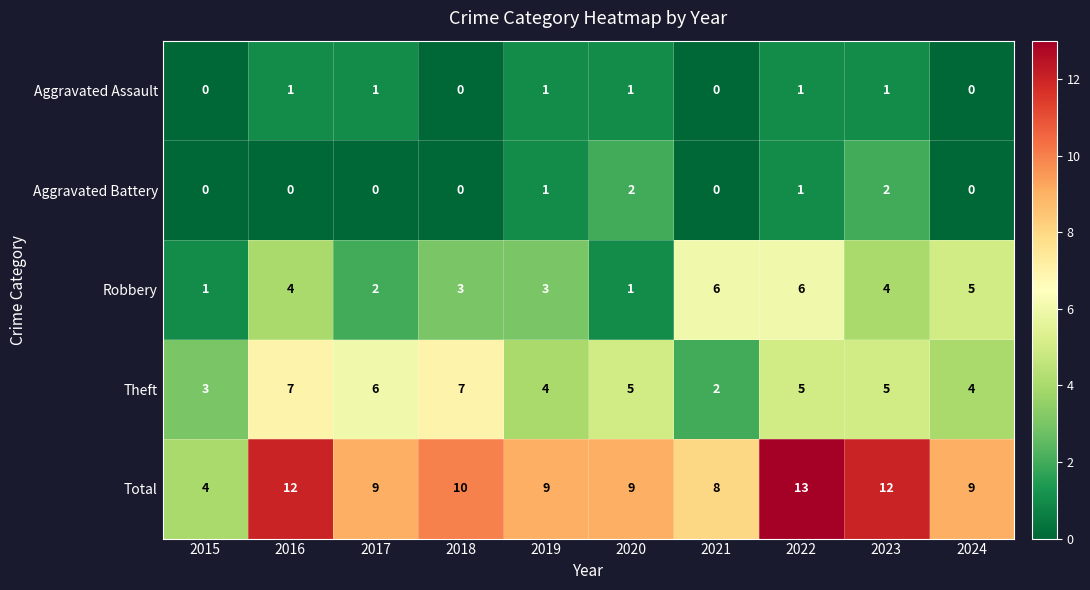

Which series has the widest spread of values?

Total